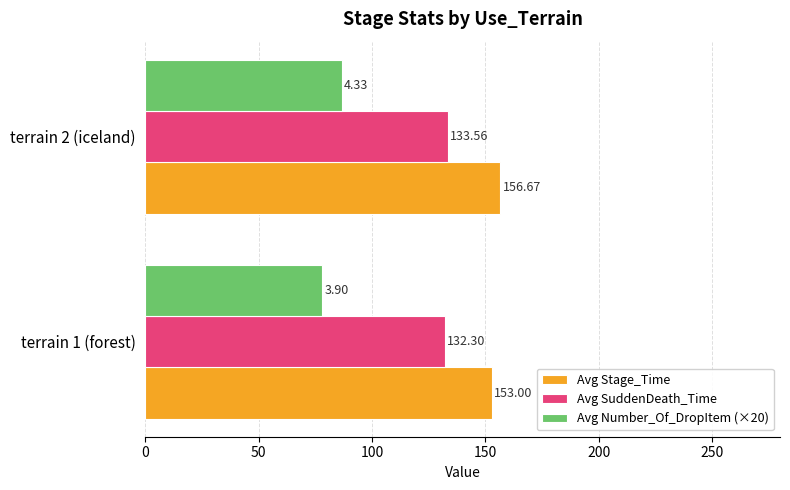

What is the total value across all series at terrain 2 (iceland)?

376.9